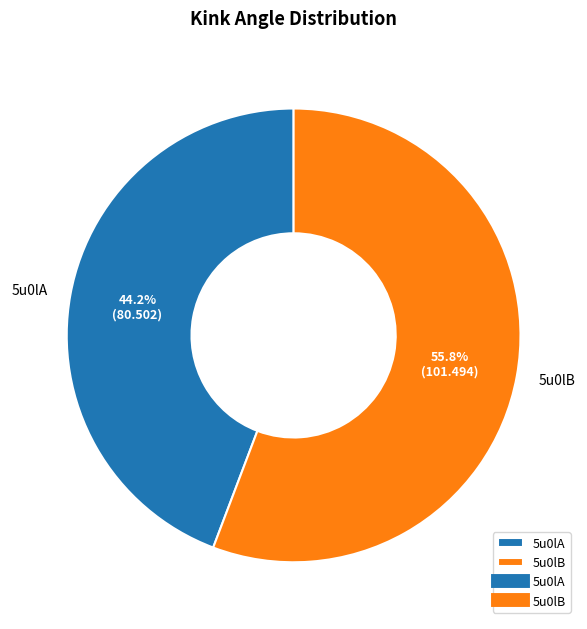

Does 5u0lA represent more than half of the total?

No